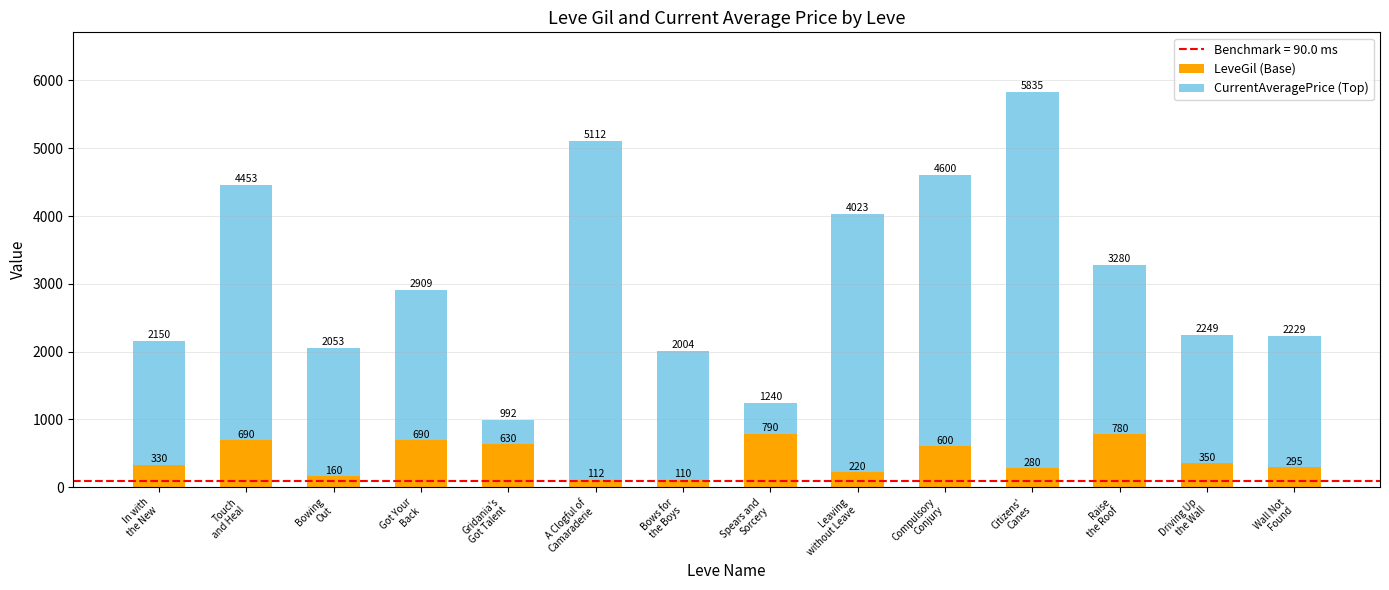

What is the highest value of the LeveGil (Base) series?

790